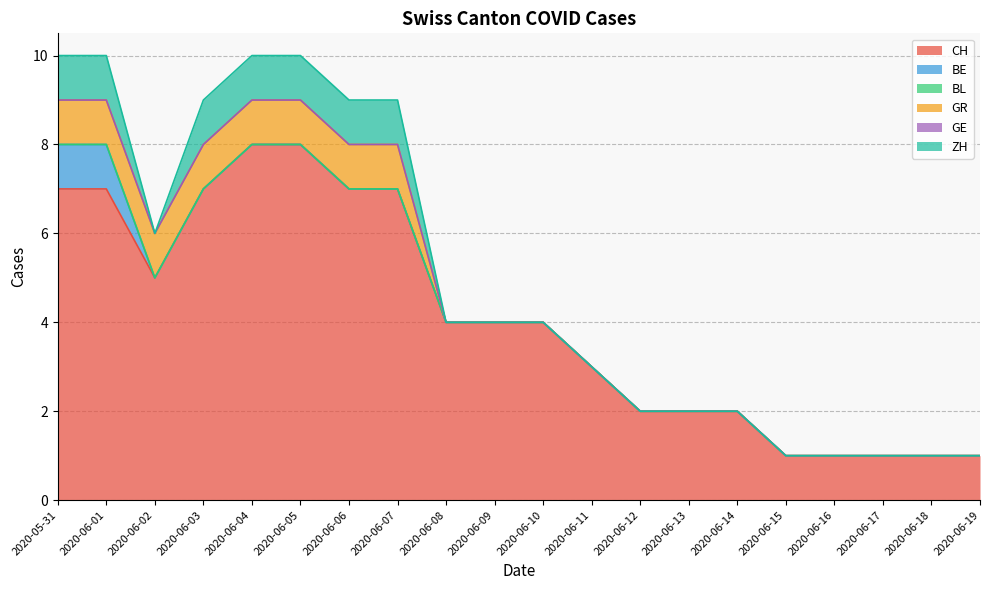

True or false: BL has a value of 0 at 2020-06-18.

True